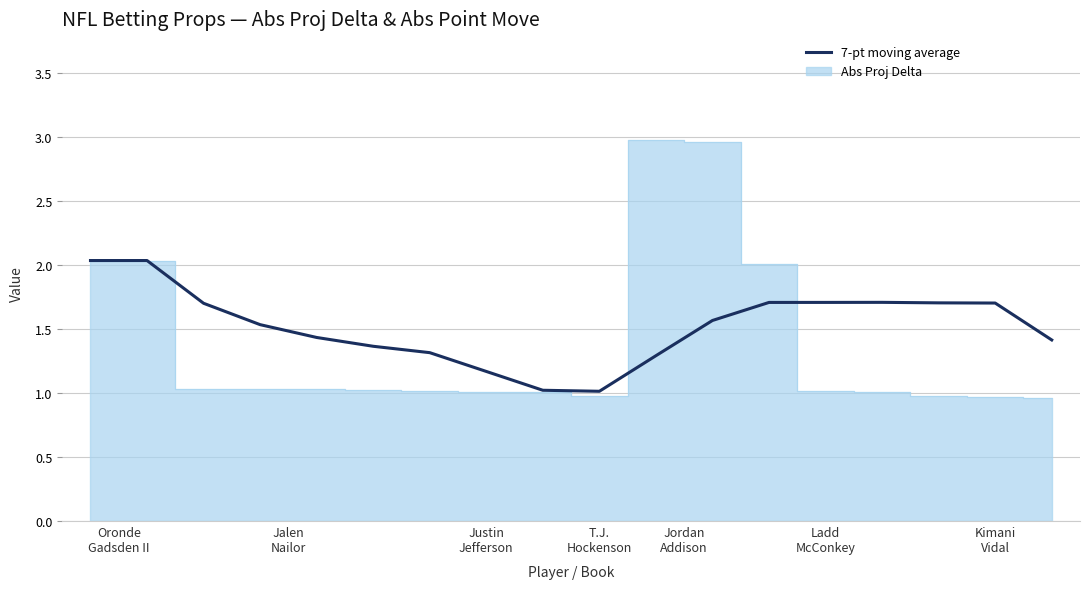

Where is the first local minimum?

T.J. Hockenson